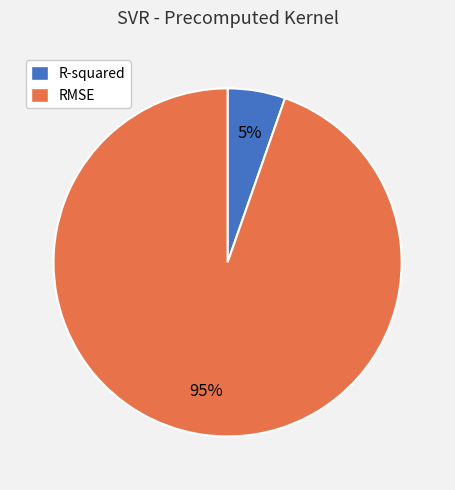

Do R-squared and RMSE together represent more than half of the pie?

Yes